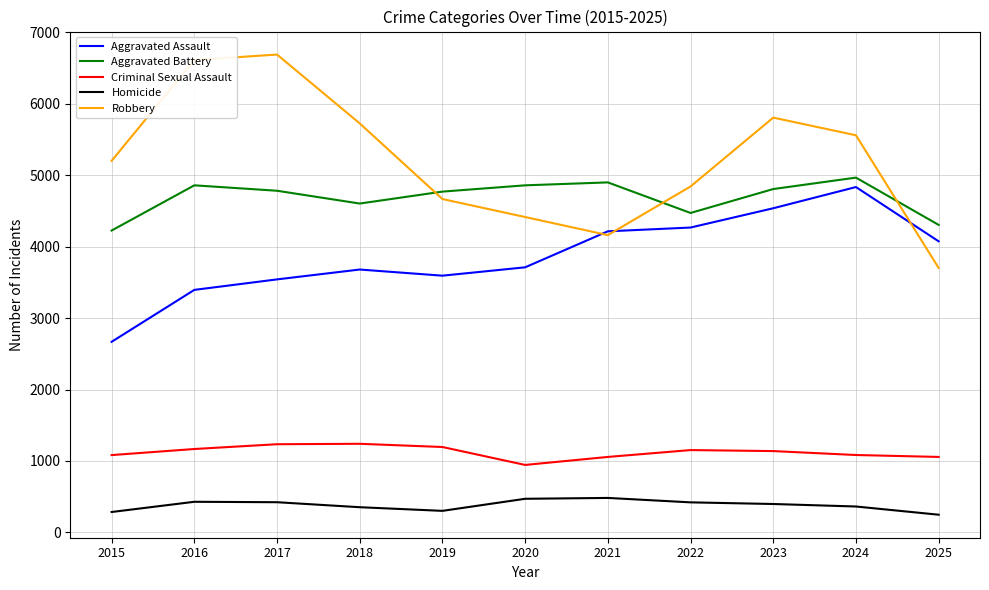

What is the approximate value of Criminal Sexual Assault at 2019?

1195